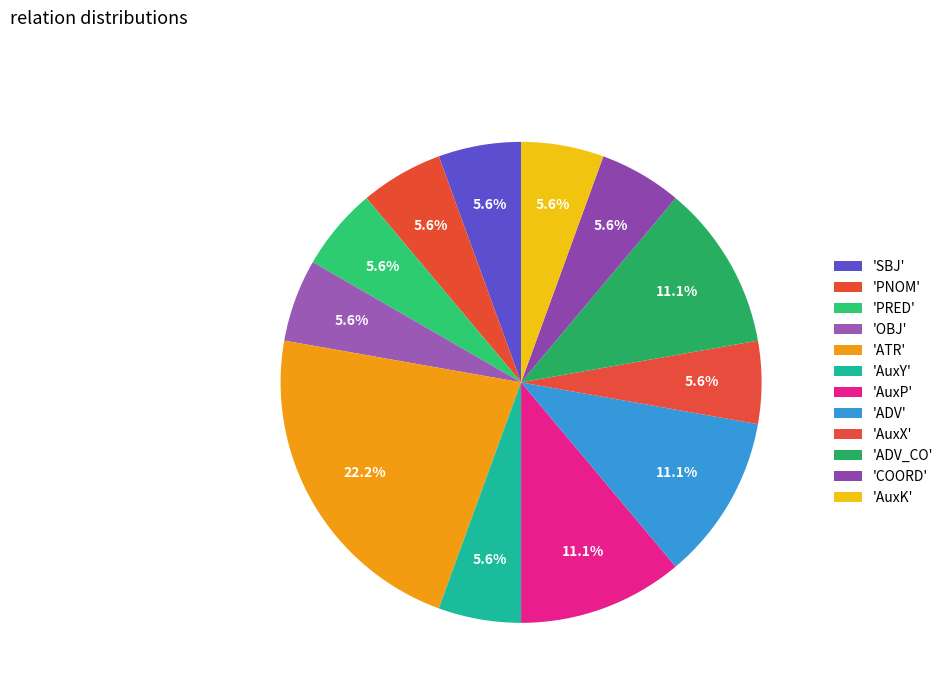

Rank the categories by value from lowest to highest.

SBJ, PNOM, PRED, OBJ, AuxY, AuxX, COORD, AuxK, AuxP, ADV, ADV_CO, ATR